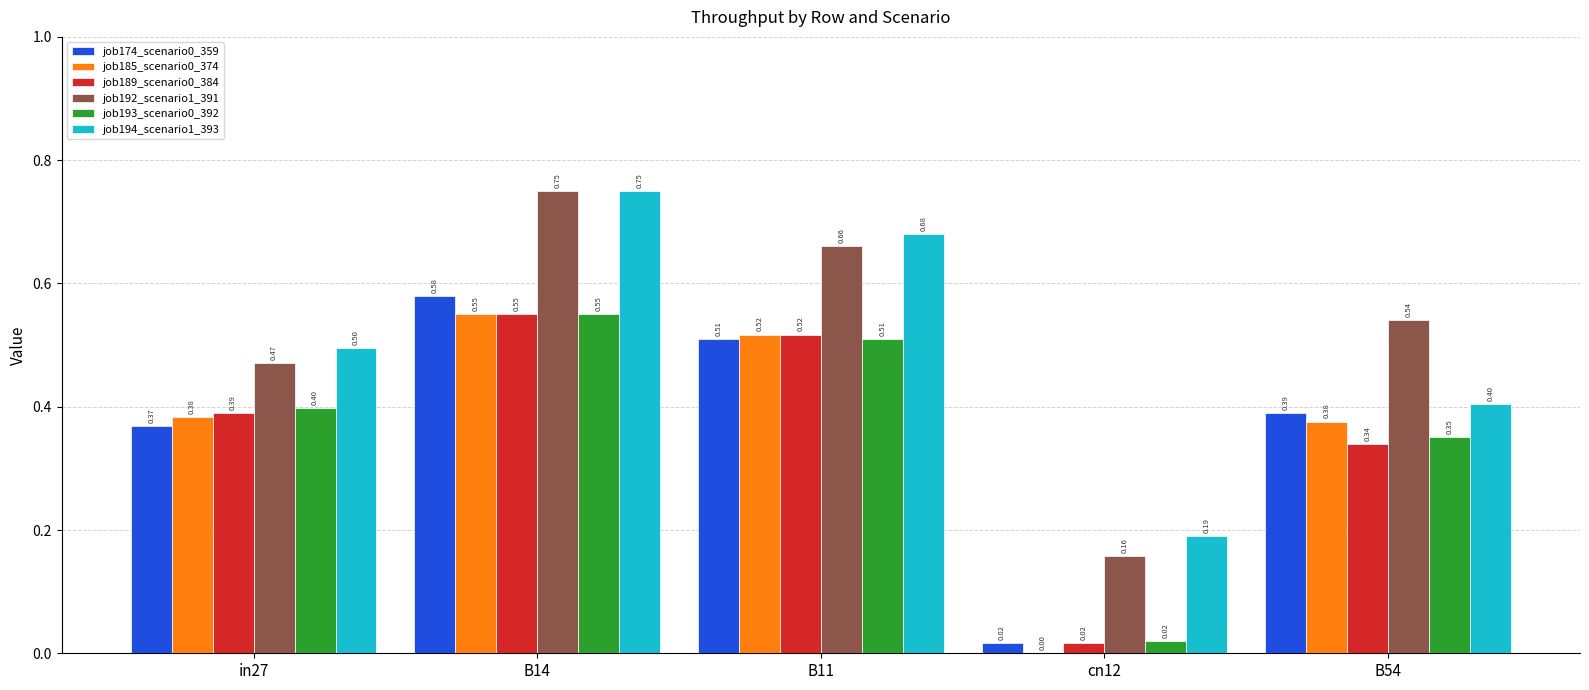

Which series has the largest total across all categories?

job192_scenario1_391